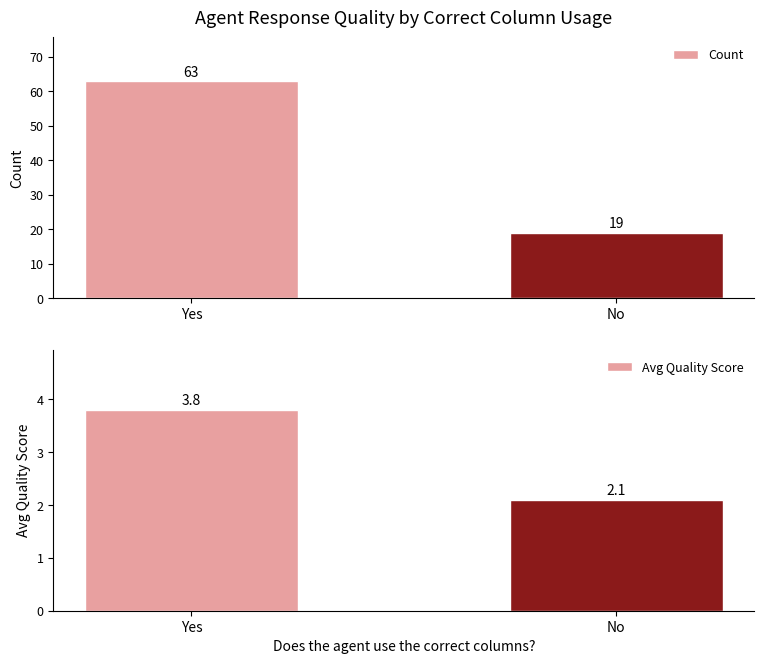

Reading left to right, list all the values displayed in this chart.

Count: Yes=63.0	No=19.0
Avg Quality Score: Yes=3.8	No=2.1